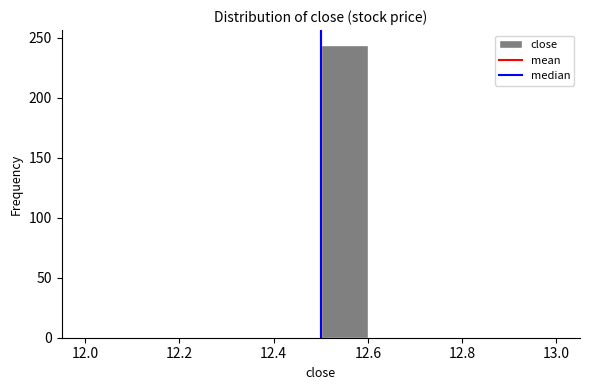

Over which range of the x-axis is the bar tallest?

12.5 to 12.6